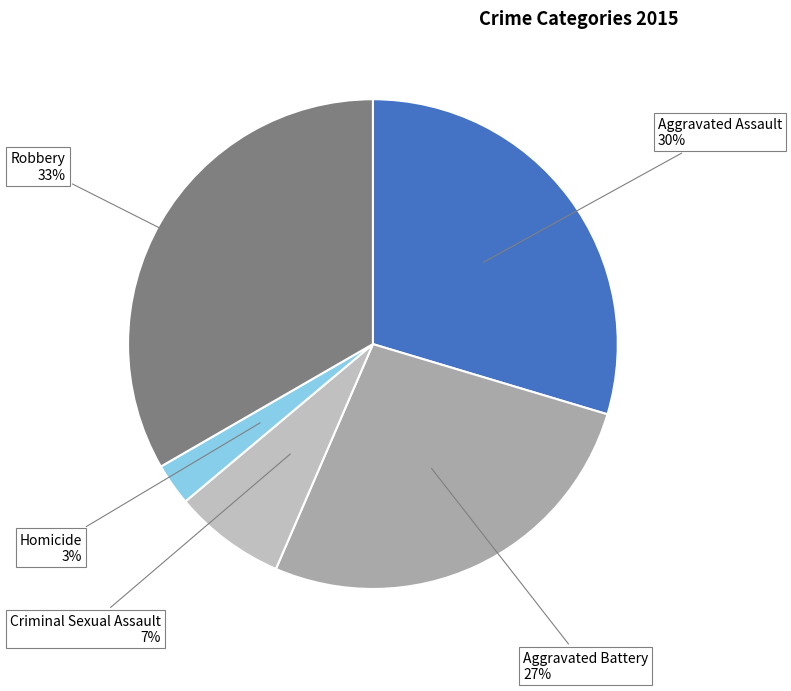

Count the number of slices in the pie.

5